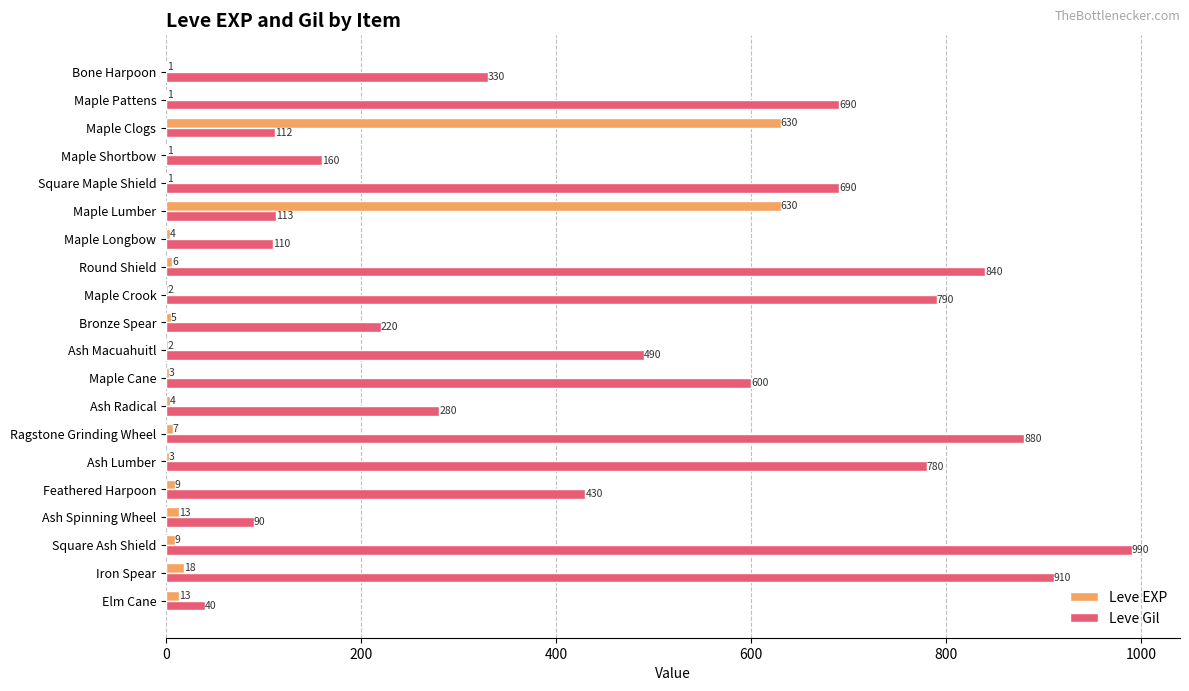

Which series changed the most between Square Maple Shield and Square Ash Shield?

Leve Gil